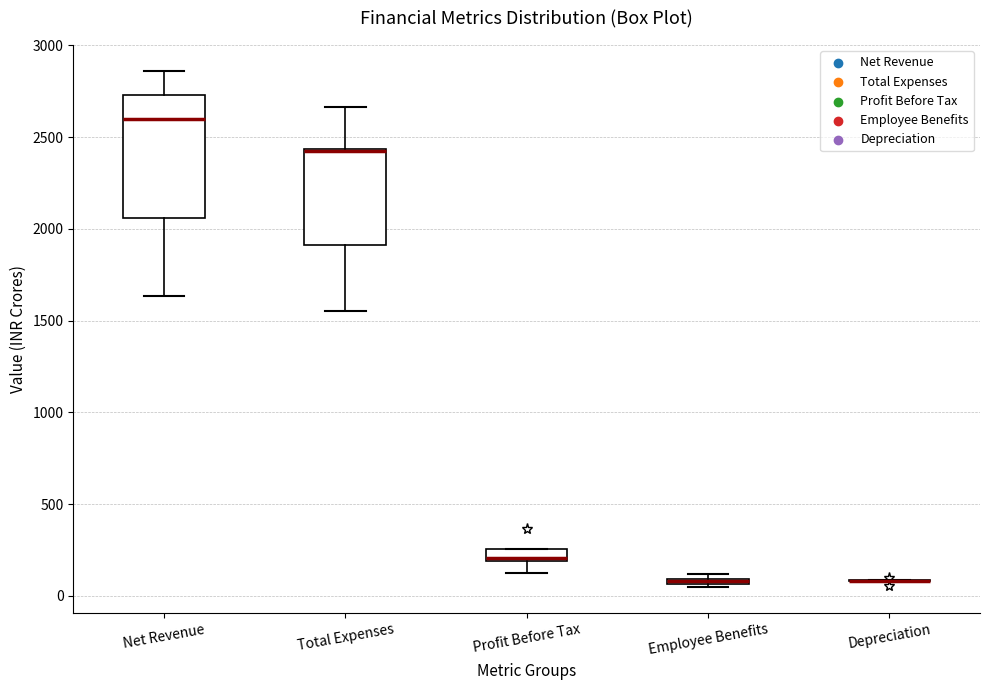

Where is the lower edge of the box for Profit Before Tax on the y-axis? The values are not printed on the chart, so give them approximately, as read against the axis.

200